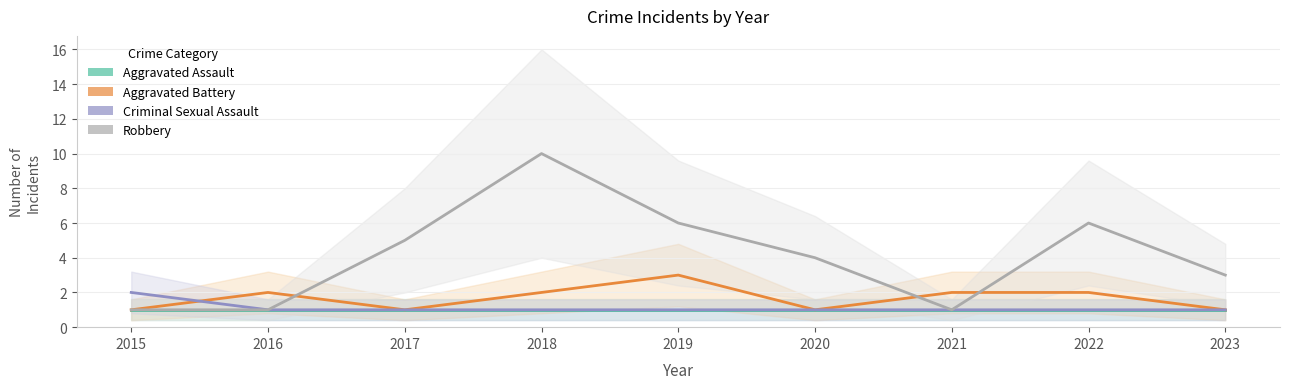

What are all the series names shown in the legend?

Aggravated Assault, Aggravated Battery, Criminal Sexual Assault, Robbery